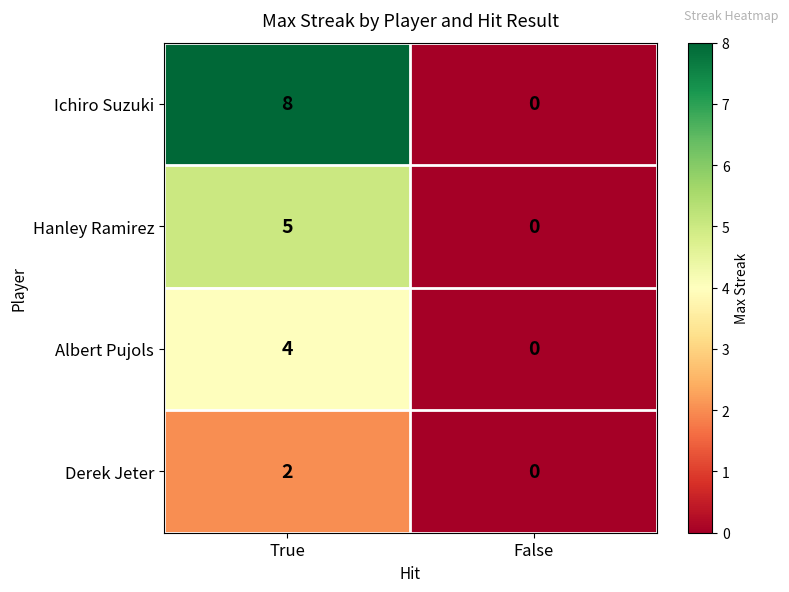

Reading left to right, transcribe all the data shown in this chart.

Ichiro Suzuki: 8	0
Hanley Ramirez: 5	0
Albert Pujols: 4	0
Derek Jeter: 2	0